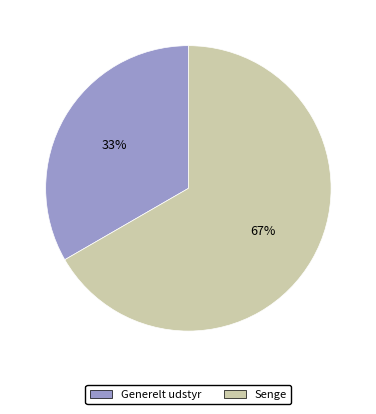

What is the largest slice in the pie chart?

Senge